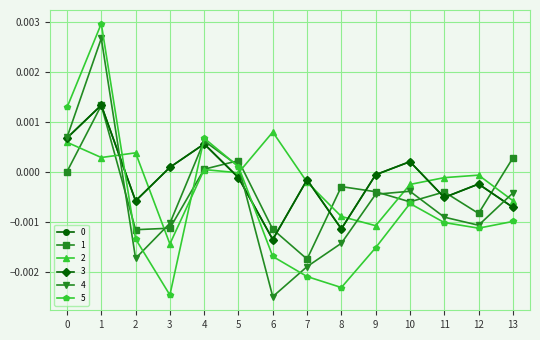

Does the chart have visible grid lines?

Yes